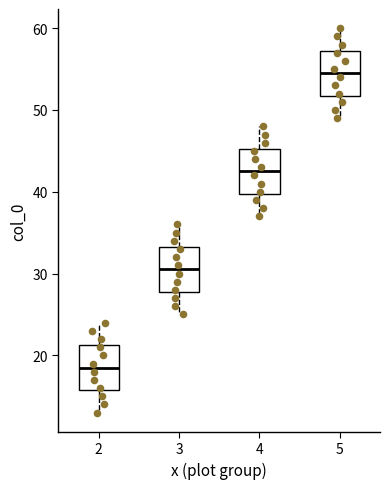

Reading left to right, transcribe this box plot: for each box, give where its median line is, the range the box spans, and where its two whiskers end, as read against the y-axis. The values are not printed on the chart, so give them approximately, as read against the axis.

2: median 19, box 16 to 21, whiskers 13 to 24
3: median 31, box 28 to 33, whiskers 25 to 36
4: median 43, box 40 to 45, whiskers 37 to 48
5: median 55, box 52 to 57, whiskers 49 to 60